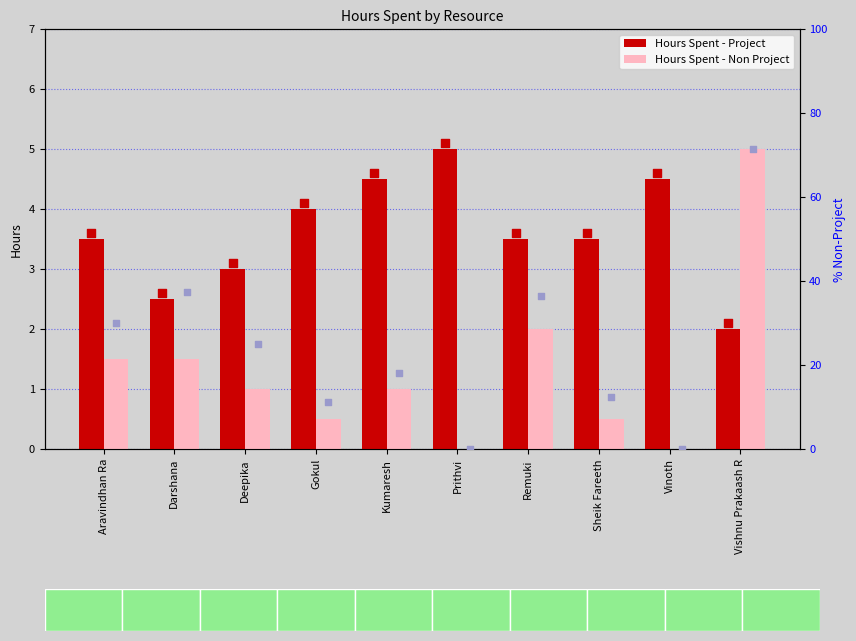

At how many categories does at least one series exceed 0?

10